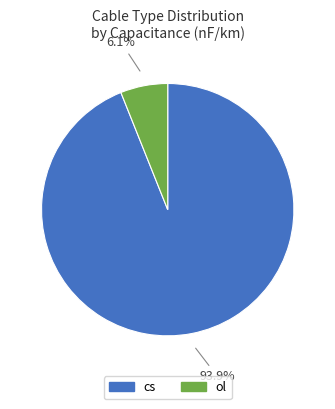

Is the sum of ol and cs greater than half?

Yes